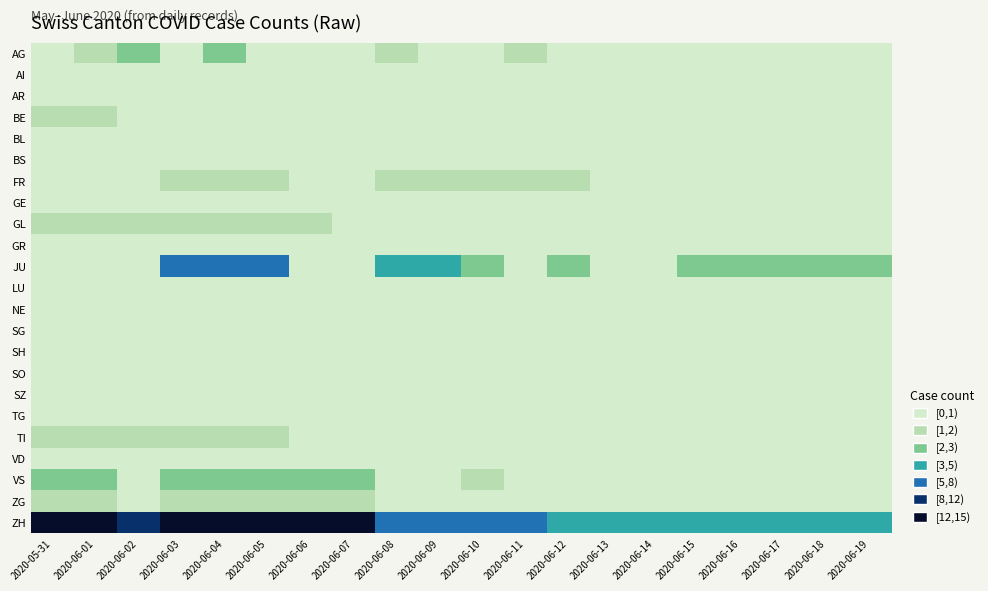

Reading left to right, list all the values displayed in this chart.

AG: 2020-05-31=0	2020-06-01=1	2020-06-02=2	2020-06-03=0	2020-06-04=2	2020-06-05=0	2020-06-06=0	2020-06-07=0	2020-06-08=1	2020-06-09=0	2020-06-10=0	2020-06-11=1	2020-06-12=0	2020-06-13=0	2020-06-14=0	2020-06-15=0	2020-06-16=0	2020-06-17=0	2020-06-18=0	2020-06-19=0
AI: 2020-05-31=0	2020-06-01=0	2020-06-02=0	2020-06-03=0	2020-06-04=0	2020-06-05=0	2020-06-06=0	2020-06-07=0	2020-06-08=0	2020-06-09=0	2020-06-10=0	2020-06-11=0	2020-06-12=0	2020-06-13=0	2020-06-14=0	2020-06-15=0	2020-06-16=0	2020-06-17=0	2020-06-18=0	2020-06-19=0
AR: 2020-05-31=0	2020-06-01=0	2020-06-02=0	2020-06-03=0	2020-06-04=0	2020-06-05=0	2020-06-06=0	2020-06-07=0	2020-06-08=0	2020-06-09=0	2020-06-10=0	2020-06-11=0	2020-06-12=0	2020-06-13=0	2020-06-14=0	2020-06-15=0	2020-06-16=0	2020-06-17=0	2020-06-18=0	2020-06-19=0
BE: 2020-05-31=1	2020-06-01=1	2020-06-02=0	2020-06-03=0	2020-06-04=0	2020-06-05=0	2020-06-06=0	2020-06-07=0	2020-06-08=0	2020-06-09=0	2020-06-10=0	2020-06-11=0	2020-06-12=0	2020-06-13=0	2020-06-14=0	2020-06-15=0	2020-06-16=0	2020-06-17=0	2020-06-18=0	2020-06-19=0
BL: 2020-05-31=0	2020-06-01=0	2020-06-02=0	2020-06-03=0	2020-06-04=0	2020-06-05=0	2020-06-06=0	2020-06-07=0	2020-06-08=0	2020-06-09=0	2020-06-10=0	2020-06-11=0	2020-06-12=0	2020-06-13=0	2020-06-14=0	2020-06-15=0	2020-06-16=0	2020-06-17=0	2020-06-18=0	2020-06-19=0
BS: 2020-05-31=0	2020-06-01=0	2020-06-02=0	2020-06-03=0	2020-06-04=0	2020-06-05=0	2020-06-06=0	2020-06-07=0	2020-06-08=0	2020-06-09=0	2020-06-10=0	2020-06-11=0	2020-06-12=0	2020-06-13=0	2020-06-14=0	2020-06-15=0	2020-06-16=0	2020-06-17=0	2020-06-18=0	2020-06-19=0
FR: 2020-05-31=0	2020-06-01=0	2020-06-02=0	2020-06-03=1	2020-06-04=1	2020-06-05=1	2020-06-06=0	2020-06-07=0	2020-06-08=1	2020-06-09=1	2020-06-10=1	2020-06-11=1	2020-06-12=1	2020-06-13=0	2020-06-14=0	2020-06-15=0	2020-06-16=0	2020-06-17=0	2020-06-18=0	2020-06-19=0
GE: 2020-05-31=0	2020-06-01=0	2020-06-02=0	2020-06-03=0	2020-06-04=0	2020-06-05=0	2020-06-06=0	2020-06-07=0	2020-06-08=0	2020-06-09=0	2020-06-10=0	2020-06-11=0	2020-06-12=0	2020-06-13=0	2020-06-14=0	2020-06-15=0	2020-06-16=0	2020-06-17=0	2020-06-18=0	2020-06-19=0
GL: 2020-05-31=1	2020-06-01=1	2020-06-02=1	2020-06-03=1	2020-06-04=1	2020-06-05=1	2020-06-06=1	2020-06-07=0	2020-06-08=0	2020-06-09=0	2020-06-10=0	2020-06-11=0	2020-06-12=0	2020-06-13=0	2020-06-14=0	2020-06-15=0	2020-06-16=0	2020-06-17=0	2020-06-18=0	2020-06-19=0
GR: 2020-05-31=0	2020-06-01=0	2020-06-02=0	2020-06-03=0	2020-06-04=0	2020-06-05=0	2020-06-06=0	2020-06-07=0	2020-06-08=0	2020-06-09=0	2020-06-10=0	2020-06-11=0	2020-06-12=0	2020-06-13=0	2020-06-14=0	2020-06-15=0	2020-06-16=0	2020-06-17=0	2020-06-18=0	2020-06-19=0
JU: 2020-05-31=0	2020-06-01=0	2020-06-02=0	2020-06-03=5	2020-06-04=5	2020-06-05=5	2020-06-06=0	2020-06-07=0	2020-06-08=3	2020-06-09=3	2020-06-10=2	2020-06-11=0	2020-06-12=2	2020-06-13=0	2020-06-14=0	2020-06-15=2	2020-06-16=2	2020-06-17=2	2020-06-18=2	2020-06-19=2
LU: 2020-05-31=0	2020-06-01=0	2020-06-02=0	2020-06-03=0	2020-06-04=0	2020-06-05=0	2020-06-06=0	2020-06-07=0	2020-06-08=0	2020-06-09=0	2020-06-10=0	2020-06-11=0	2020-06-12=0	2020-06-13=0	2020-06-14=0	2020-06-15=0	2020-06-16=0	2020-06-17=0	2020-06-18=0	2020-06-19=0
NE: 2020-05-31=0	2020-06-01=0	2020-06-02=0	2020-06-03=0	2020-06-04=0	2020-06-05=0	2020-06-06=0	2020-06-07=0	2020-06-08=0	2020-06-09=0	2020-06-10=0	2020-06-11=0	2020-06-12=0	2020-06-13=0	2020-06-14=0	2020-06-15=0	2020-06-16=0	2020-06-17=0	2020-06-18=0	2020-06-19=0
SG: 2020-05-31=0	2020-06-01=0	2020-06-02=0	2020-06-03=0	2020-06-04=0	2020-06-05=0	2020-06-06=0	2020-06-07=0	2020-06-08=0	2020-06-09=0	2020-06-10=0	2020-06-11=0	2020-06-12=0	2020-06-13=0	2020-06-14=0	2020-06-15=0	2020-06-16=0	2020-06-17=0	2020-06-18=0	2020-06-19=0
SH: 2020-05-31=0	2020-06-01=0	2020-06-02=0	2020-06-03=0	2020-06-04=0	2020-06-05=0	2020-06-06=0	2020-06-07=0	2020-06-08=0	2020-06-09=0	2020-06-10=0	2020-06-11=0	2020-06-12=0	2020-06-13=0	2020-06-14=0	2020-06-15=0	2020-06-16=0	2020-06-17=0	2020-06-18=0	2020-06-19=0
SO: 2020-05-31=0	2020-06-01=0	2020-06-02=0	2020-06-03=0	2020-06-04=0	2020-06-05=0	2020-06-06=0	2020-06-07=0	2020-06-08=0	2020-06-09=0	2020-06-10=0	2020-06-11=0	2020-06-12=0	2020-06-13=0	2020-06-14=0	2020-06-15=0	2020-06-16=0	2020-06-17=0	2020-06-18=0	2020-06-19=0
SZ: 2020-05-31=0	2020-06-01=0	2020-06-02=0	2020-06-03=0	2020-06-04=0	2020-06-05=0	2020-06-06=0	2020-06-07=0	2020-06-08=0	2020-06-09=0	2020-06-10=0	2020-06-11=0	2020-06-12=0	2020-06-13=0	2020-06-14=0	2020-06-15=0	2020-06-16=0	2020-06-17=0	2020-06-18=0	2020-06-19=0
TG: 2020-05-31=0	2020-06-01=0	2020-06-02=0	2020-06-03=0	2020-06-04=0	2020-06-05=0	2020-06-06=0	2020-06-07=0	2020-06-08=0	2020-06-09=0	2020-06-10=0	2020-06-11=0	2020-06-12=0	2020-06-13=0	2020-06-14=0	2020-06-15=0	2020-06-16=0	2020-06-17=0	2020-06-18=0	2020-06-19=0
TI: 2020-05-31=1	2020-06-01=1	2020-06-02=1	2020-06-03=1	2020-06-04=1	2020-06-05=1	2020-06-06=0	2020-06-07=0	2020-06-08=0	2020-06-09=0	2020-06-10=0	2020-06-11=0	2020-06-12=0	2020-06-13=0	2020-06-14=0	2020-06-15=0	2020-06-16=0	2020-06-17=0	2020-06-18=0	2020-06-19=0
VD: 2020-05-31=0	2020-06-01=0	2020-06-02=0	2020-06-03=0	2020-06-04=0	2020-06-05=0	2020-06-06=0	2020-06-07=0	2020-06-08=0	2020-06-09=0	2020-06-10=0	2020-06-11=0	2020-06-12=0	2020-06-13=0	2020-06-14=0	2020-06-15=0	2020-06-16=0	2020-06-17=0	2020-06-18=0	2020-06-19=0
VS: 2020-05-31=2	2020-06-01=2	2020-06-02=0	2020-06-03=2	2020-06-04=2	2020-06-05=2	2020-06-06=2	2020-06-07=2	2020-06-08=0	2020-06-09=0	2020-06-10=1	2020-06-11=0	2020-06-12=0	2020-06-13=0	2020-06-14=0	2020-06-15=0	2020-06-16=0	2020-06-17=0	2020-06-18=0	2020-06-19=0
ZG: 2020-05-31=1	2020-06-01=1	2020-06-02=0	2020-06-03=1	2020-06-04=1	2020-06-05=1	2020-06-06=1	2020-06-07=1	2020-06-08=0	2020-06-09=0	2020-06-10=0	2020-06-11=0	2020-06-12=0	2020-06-13=0	2020-06-14=0	2020-06-15=0	2020-06-16=0	2020-06-17=0	2020-06-18=0	2020-06-19=0
ZH: 2020-05-31=12	2020-06-01=12	2020-06-02=10	2020-06-03=12	2020-06-04=13	2020-06-05=13	2020-06-06=12	2020-06-07=12	2020-06-08=7	2020-06-09=7	2020-06-10=6	2020-06-11=5	2020-06-12=4	2020-06-13=4	2020-06-14=4	2020-06-15=3	2020-06-16=3	2020-06-17=3	2020-06-18=3	2020-06-19=3